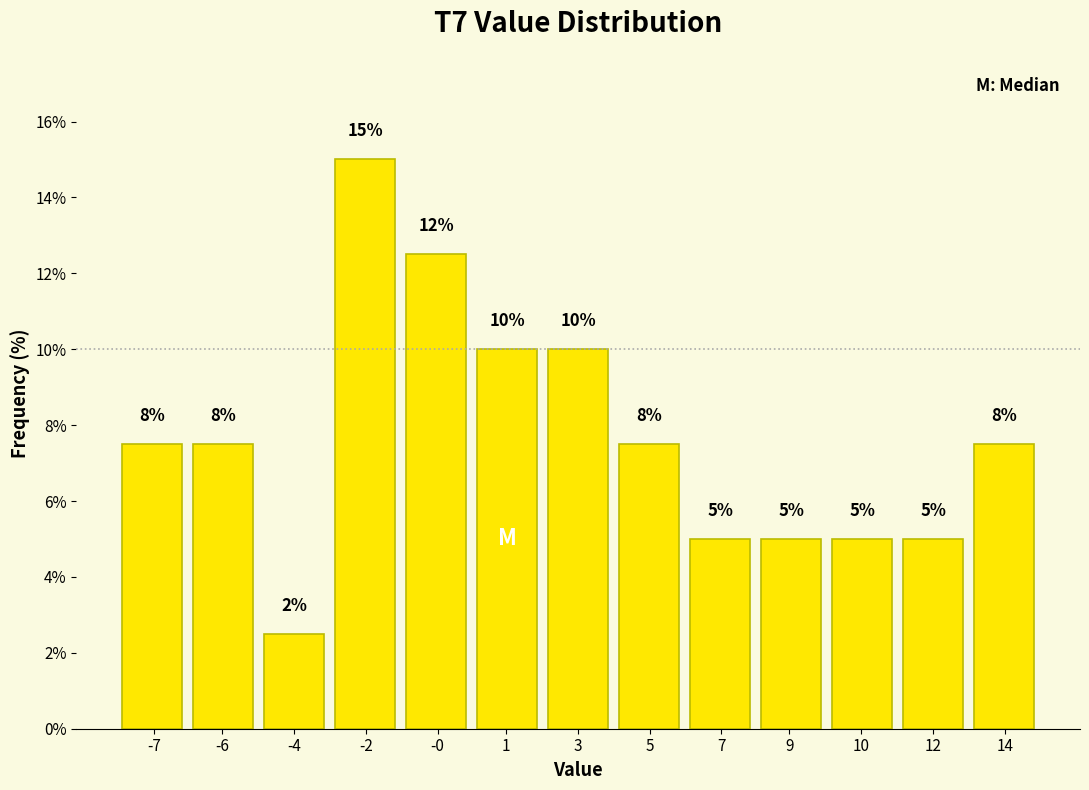

How many values are between 5 and 10?

10